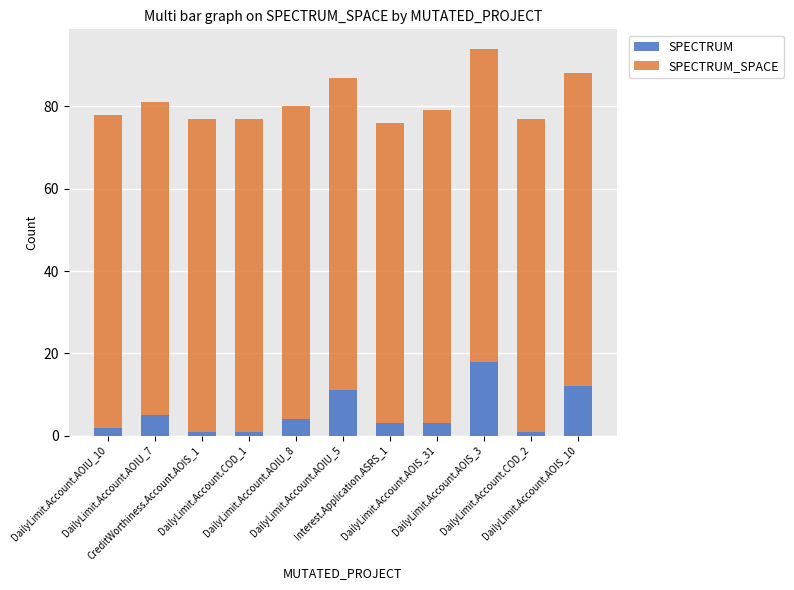

At which category is the sum across all series the highest?

DailyLimit.Account.AOIS_3